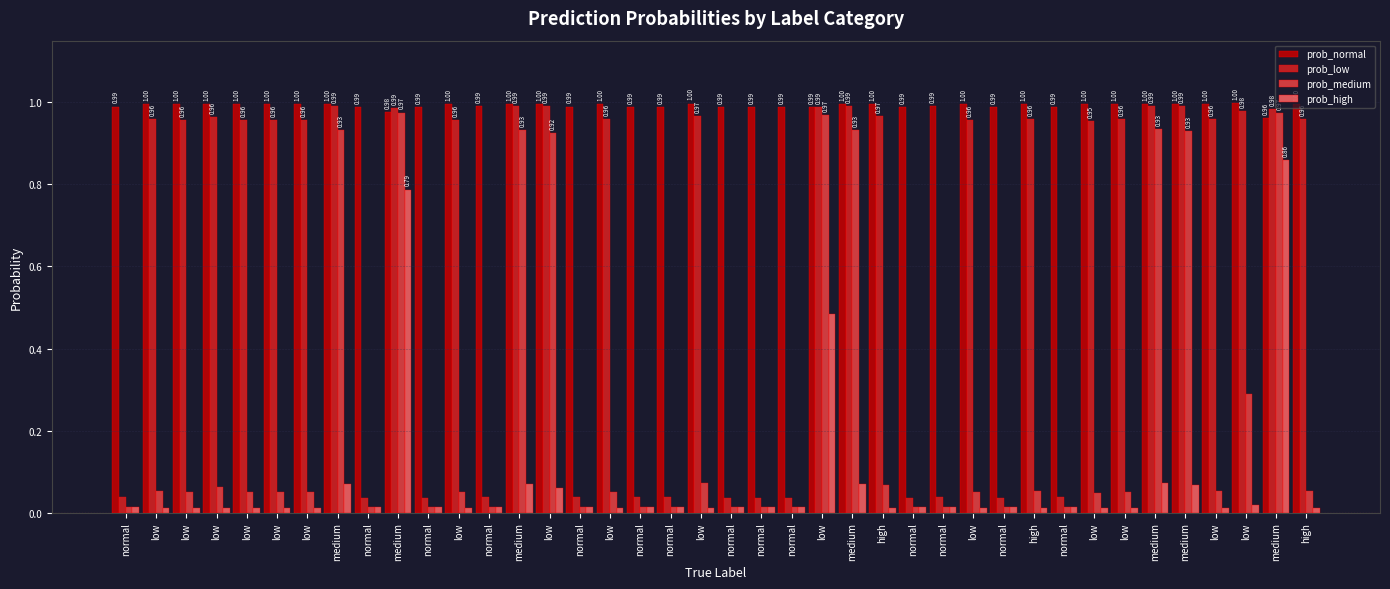

What is the value of the prob_normal bar at the 31st from the left?

1.0